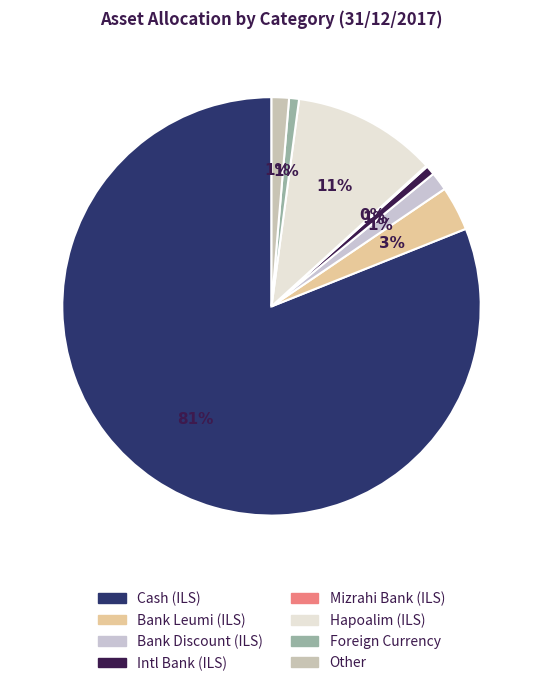

Is it true that בנק מזרחי (שקל) is 13% of the pie?

False